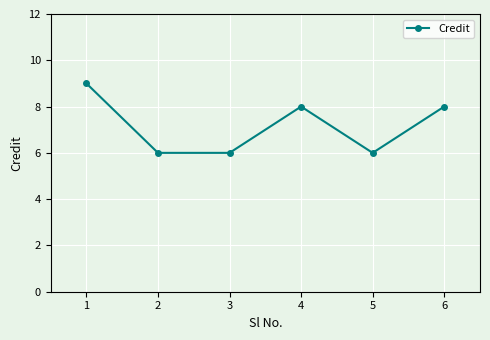

Count the values in the range 6 to 8.

5